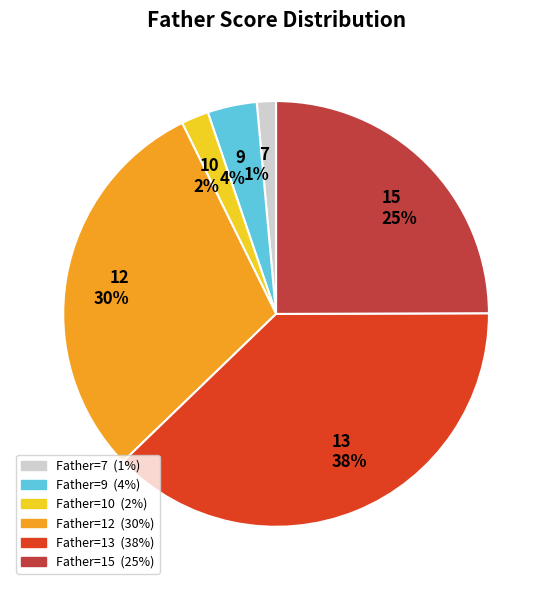

Rank the categories by value from lowest to highest.

7, 10, 9, 15, 12, 13